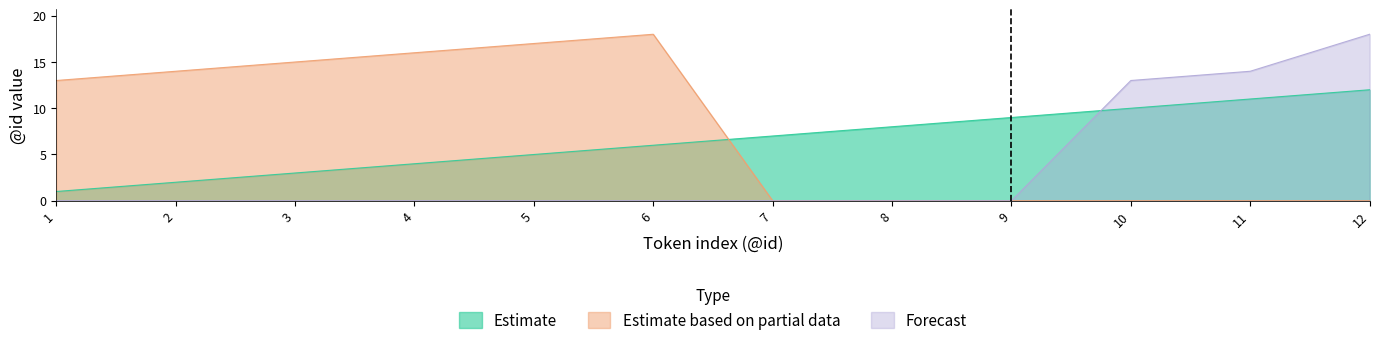

Is the value of Estimate at 8 greater than the value of Forecast at 5?

Yes